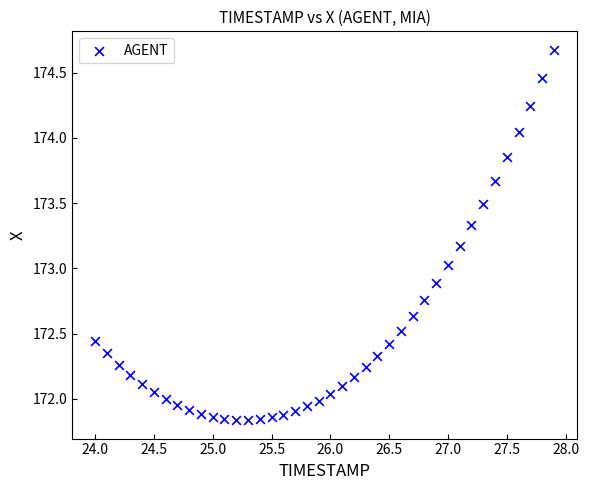

What is the range of Y values (max minus min)?

2.8